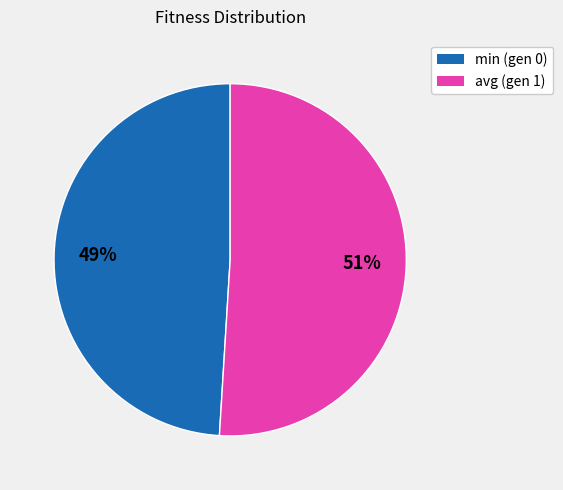

Does any single category account for the majority?

Yes